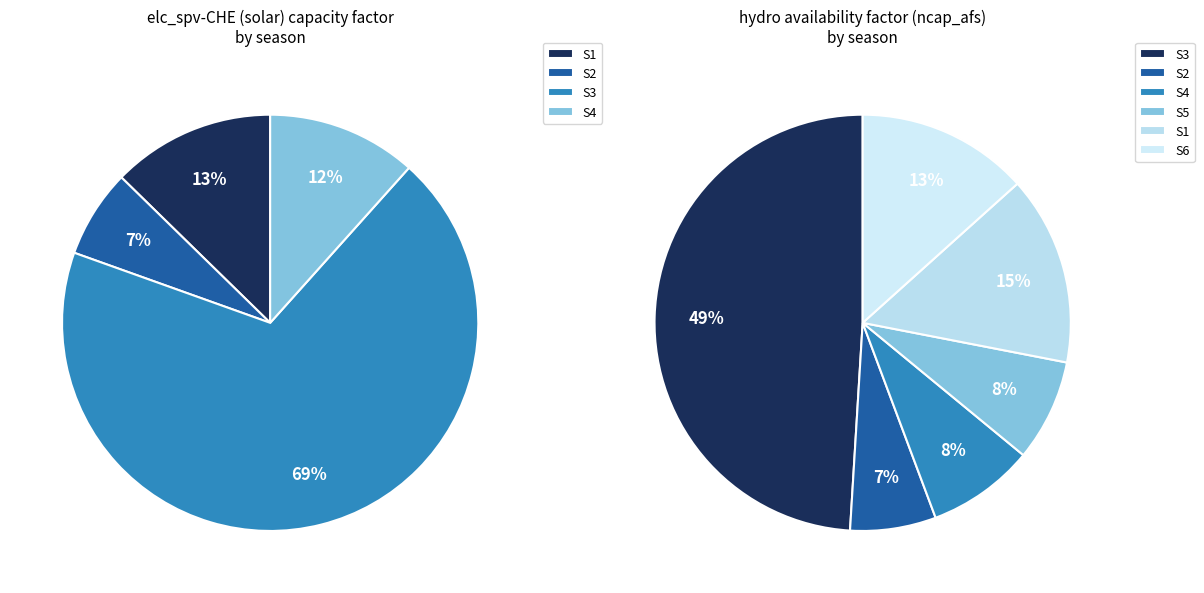

Which category has the smallest portion of the pie?

S2